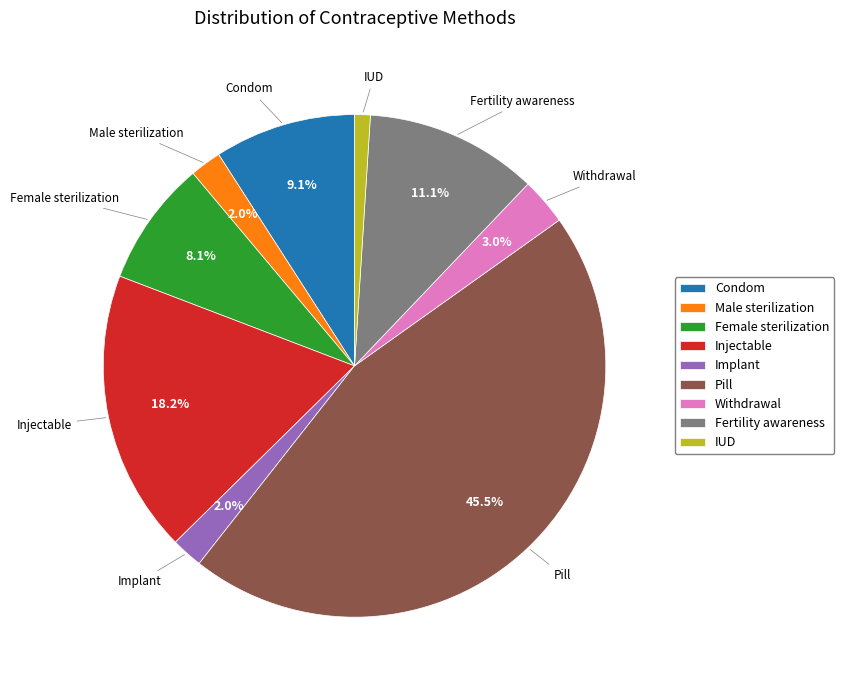

Which has a higher value, Fertility awareness or Pill?

Pill